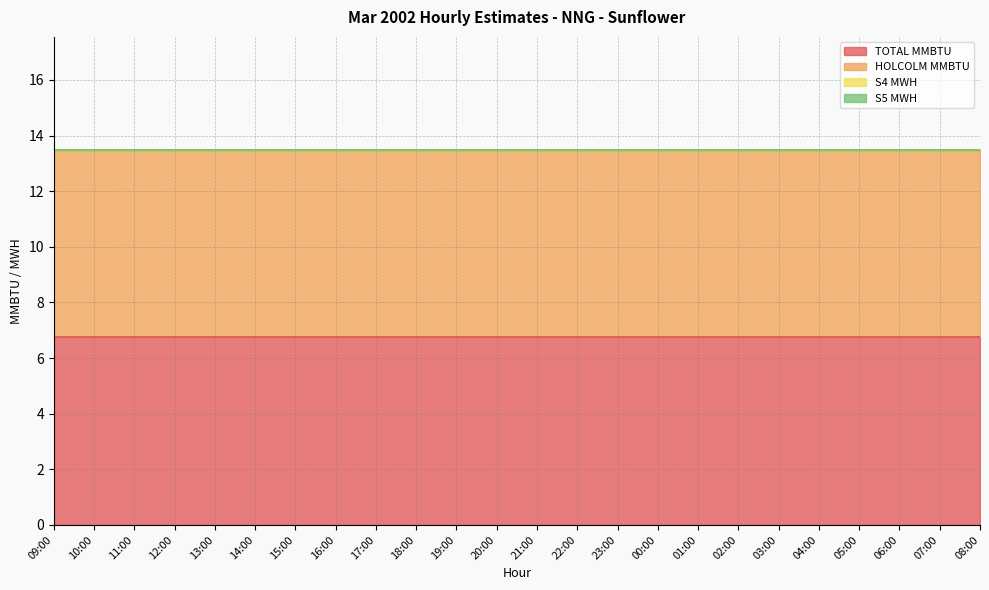

Is the value of S4 MWH at 17:00 greater than the value of S5 MWH at 23:00?

No